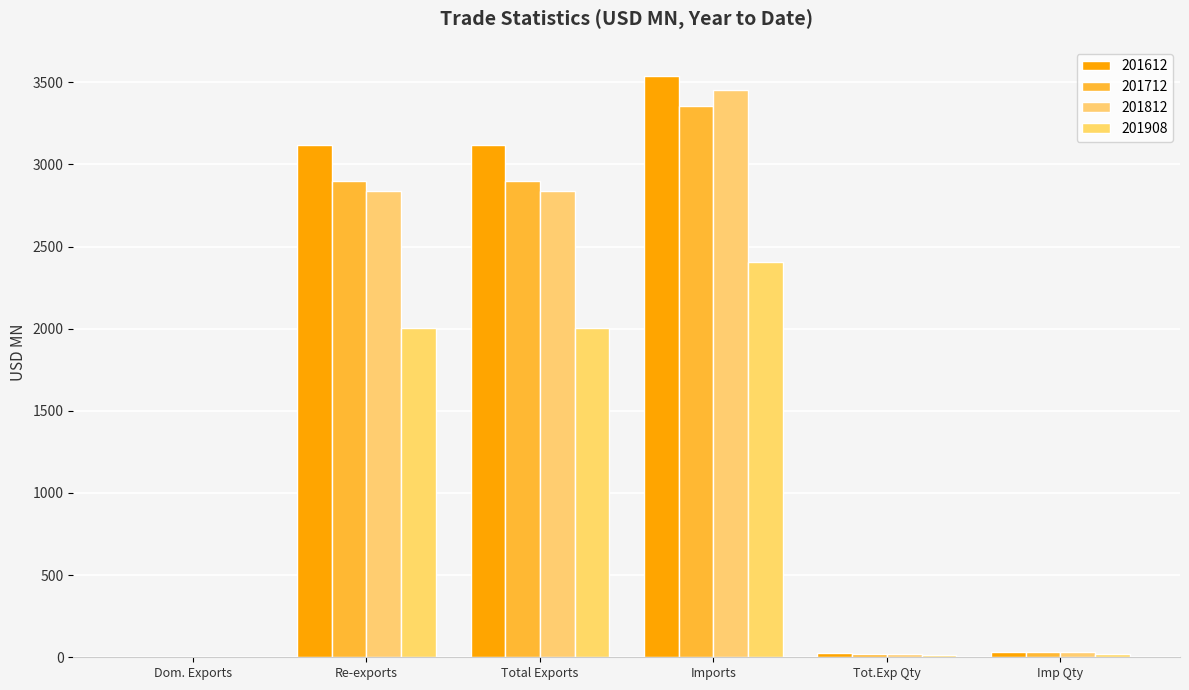

Where is 201812 nearest to the value 1725?

Re-exports